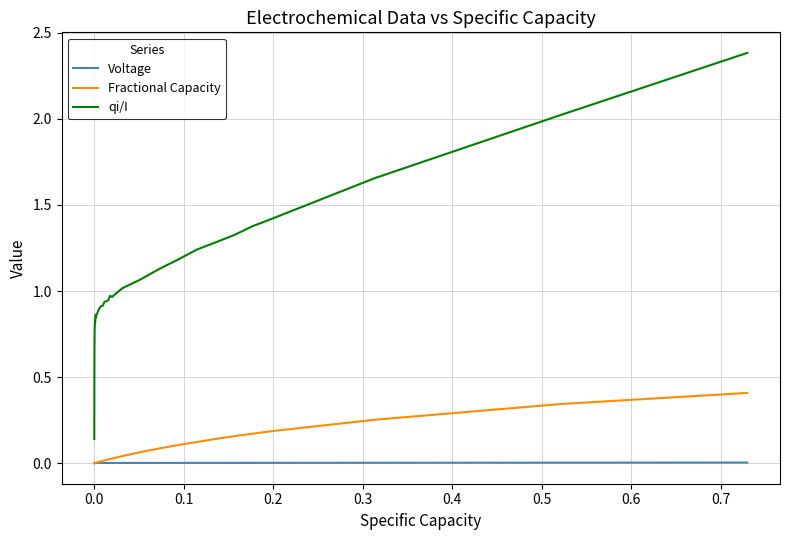

What is the maximum value shown in the chart?

2.4